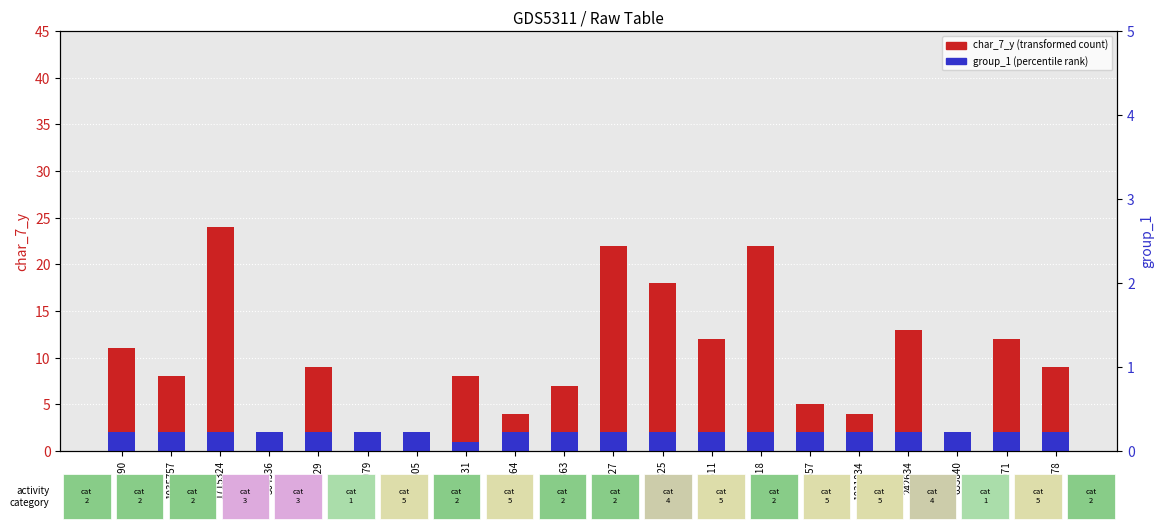

Reading right to left, what are all the values shown in this chart?

char_7_y (transformed count): 9	12	2	13	4	5	22	12	18	22	7	4	8	1	1	9	1	24	8	11
group_1 (percentile rank): 2	2	2	2	2	2	2	2	2	2	2	2	1	2	2	2	2	2	2	2